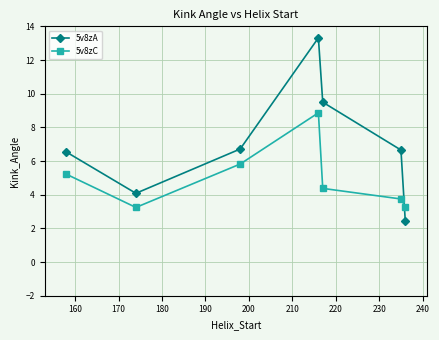

True or false: 5v8zA and 5v8zC intersect in this chart.

True